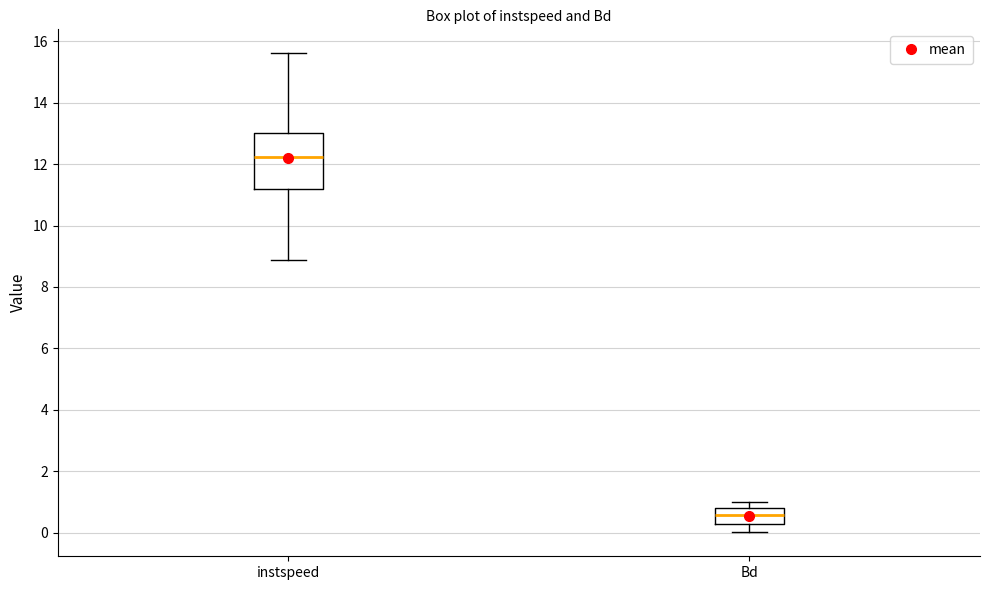

Reading left to right, transcribe this box plot: for each box, give where its median line is, the range the box spans, and where its two whiskers end, as read against the y-axis. The values are not printed on the chart, so give them approximately, as read against the axis.

instspeed: median 12.2, box 11.2 to 13.0, whiskers 8.8 to 15.6
Bd: median 0.6, box 0.2 to 0.8, whiskers 0.0 to 1.0